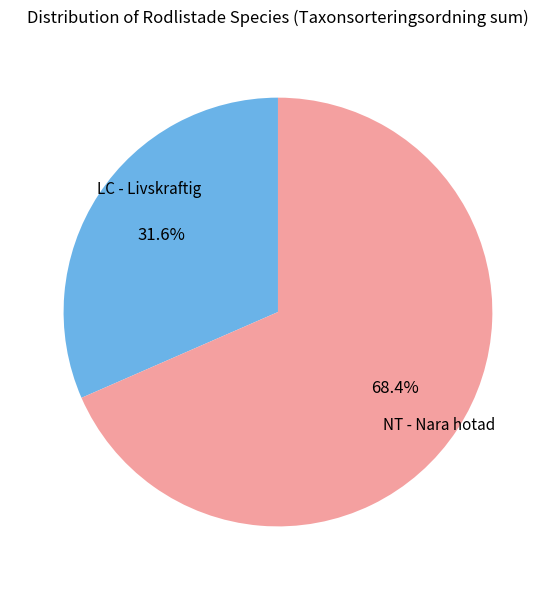

Does any single category account for the majority?

Yes